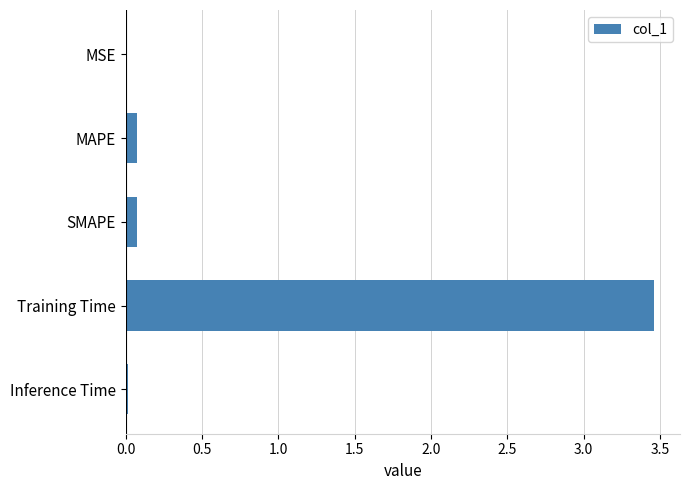

True or false: the data shows 0.0 at MSE.

True